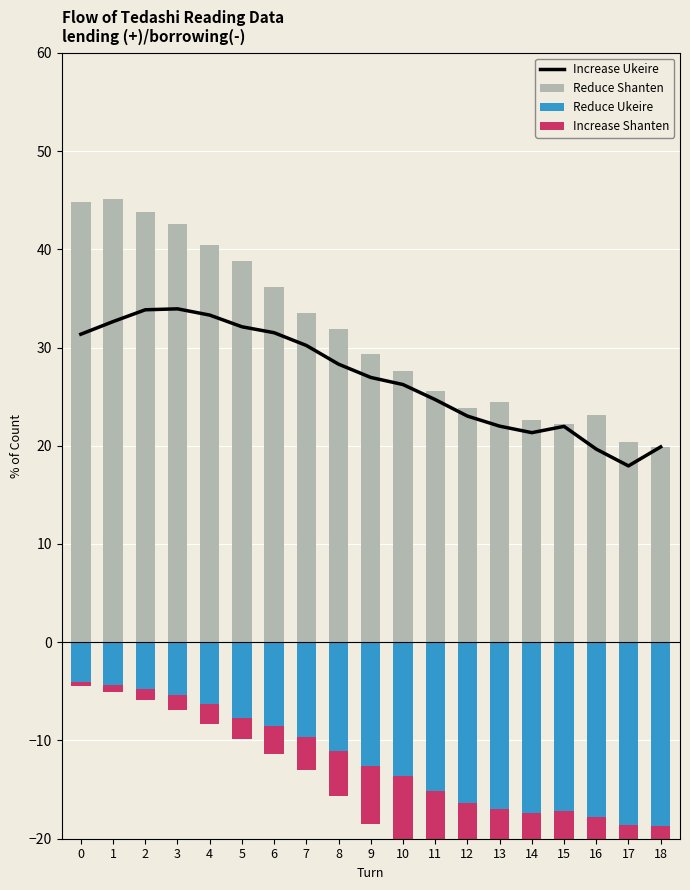

Count the number of data series in this chart.

4